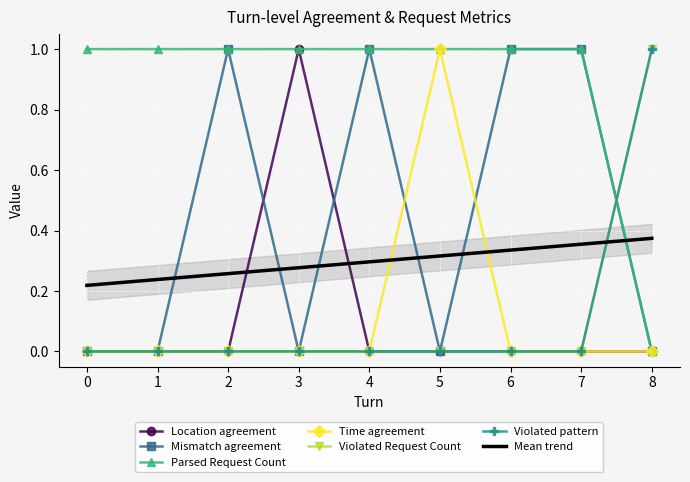

What is the value of the Parsed Request Count point at the 2nd from the left?

1